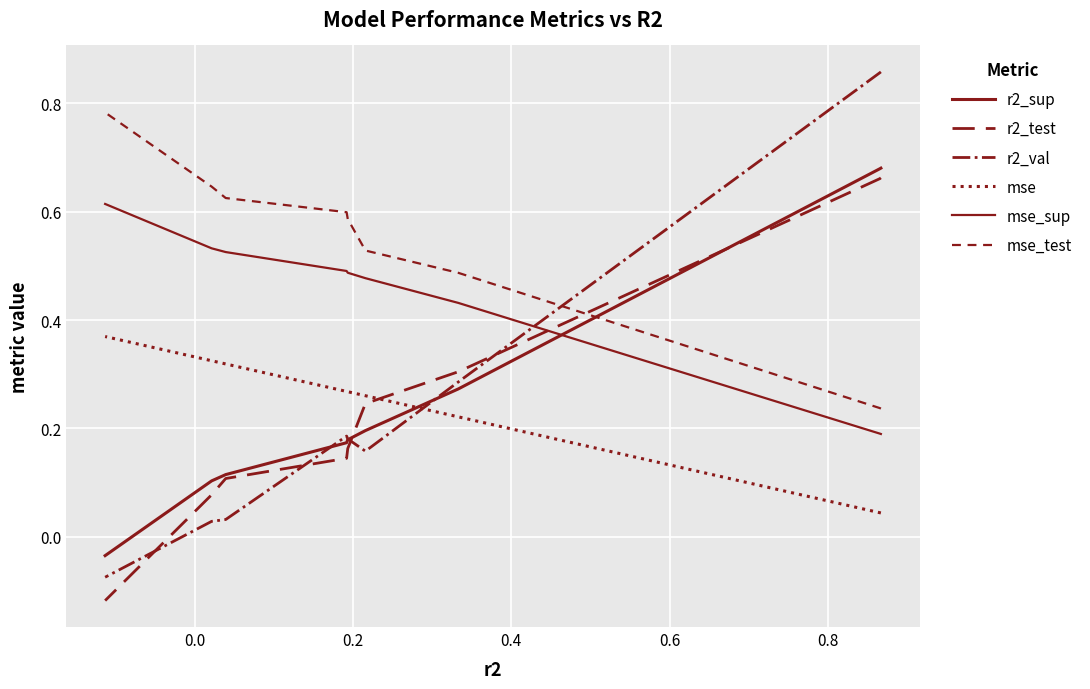

True or false: mse_test has a value of 0.5 at 9.

False